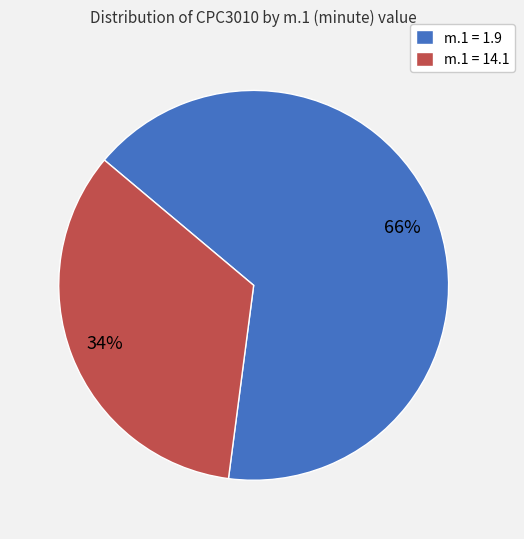

Is the sum of m.1 = 1.9 and m.1 = 14.1 greater than half?

Yes